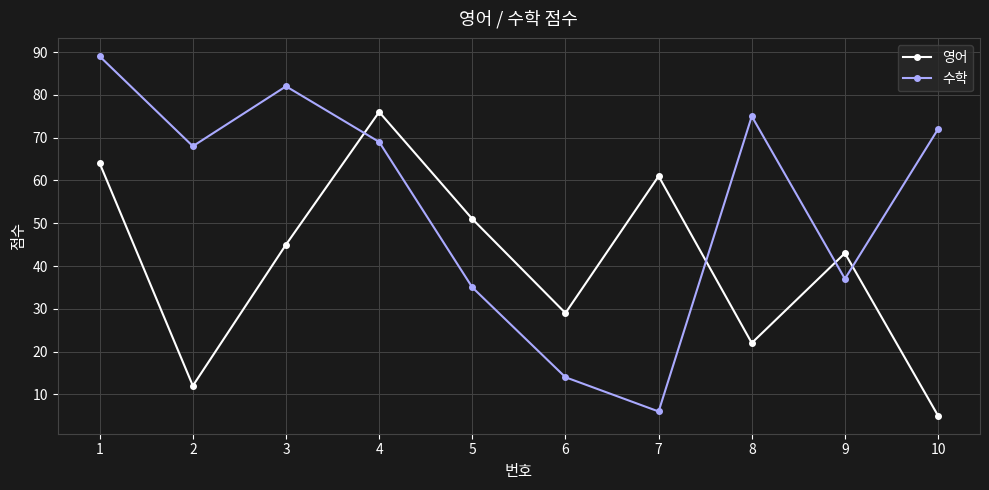

How many intersections are there between 수학 and 영어?

4